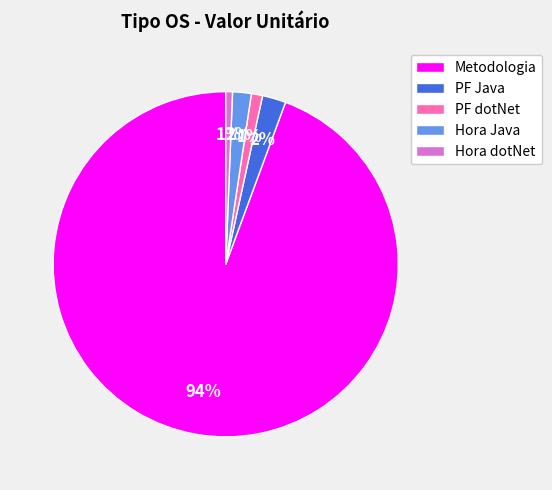

Count the number of slices in the pie.

5